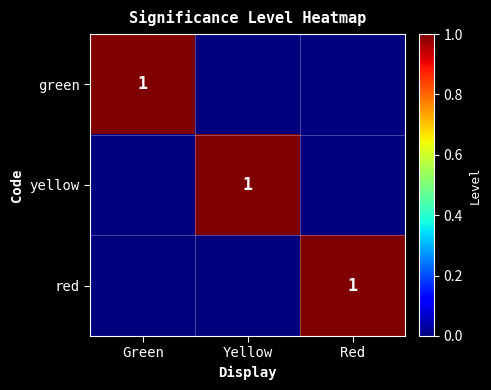

At which category is the sum across all series the highest?

Green